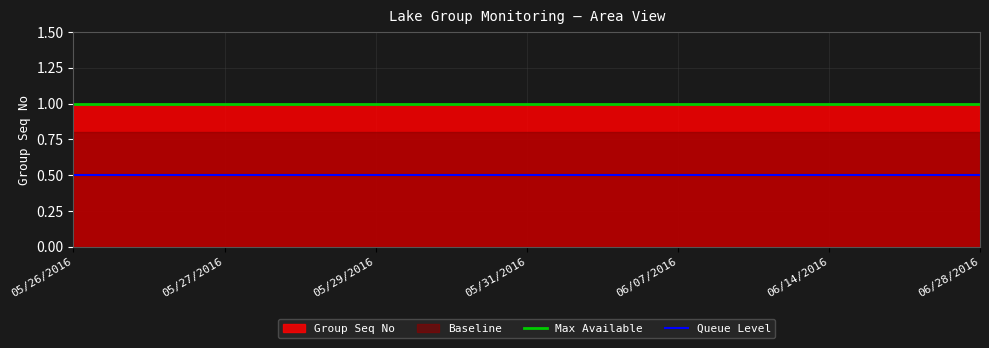

True or false: Queue Level and Max Available cross at least once.

False